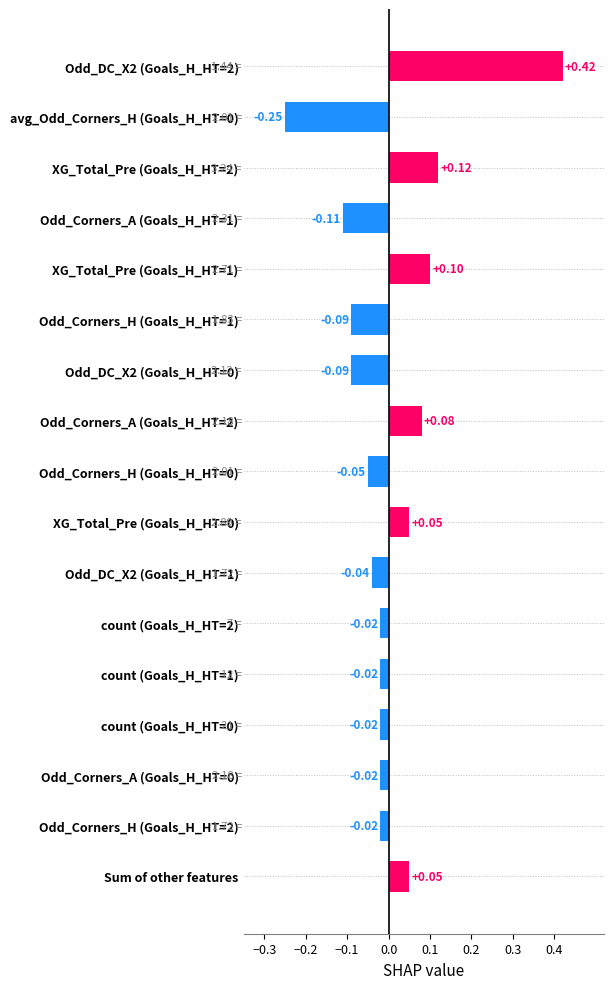

What is the change in value from Odd_Corners_H (Goals_H_HT=0) to Odd_DC_X2 (Goals_H_HT=2)?

+0.5